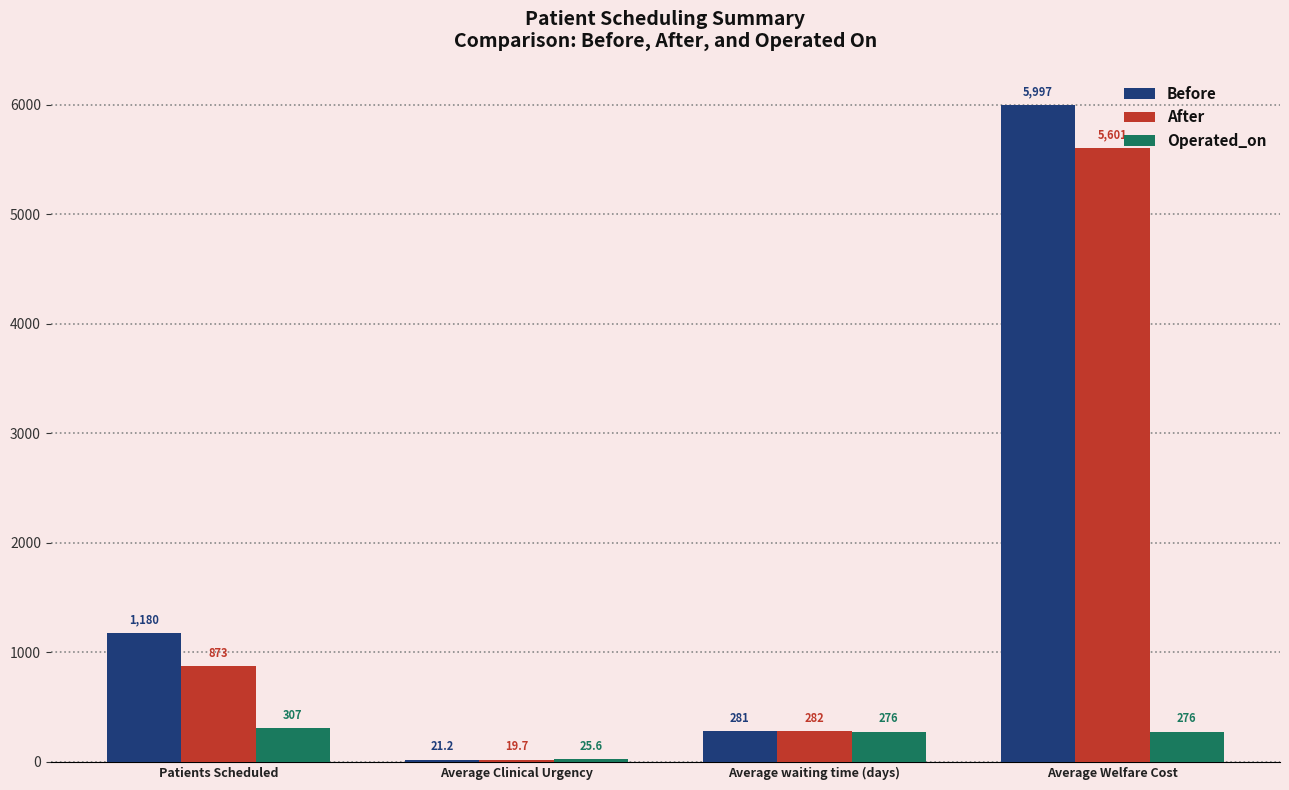

Rank the categories by Before value from highest to lowest.

Average Welfare Cost, Patients Scheduled, Average waiting time (days), Average Clinical Urgency